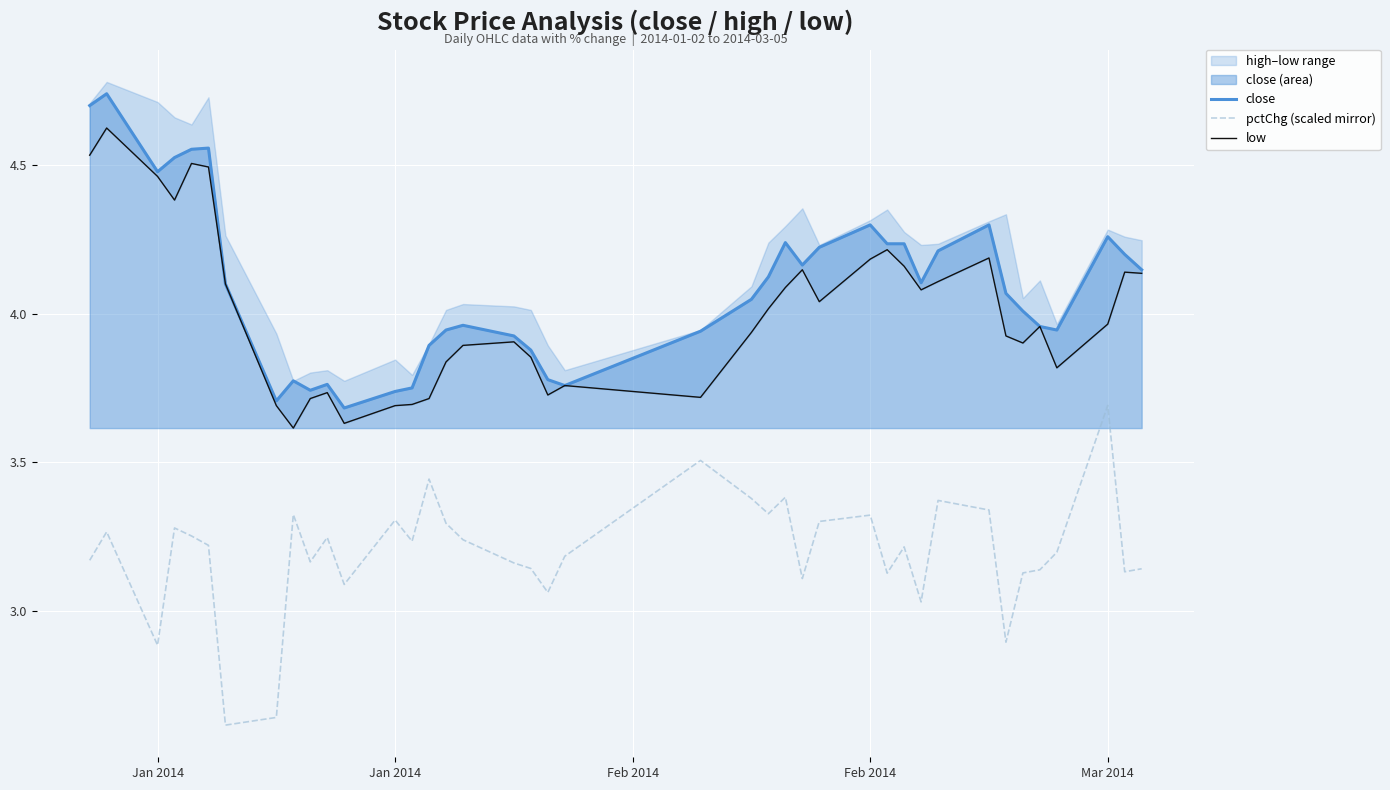

True or false: low and pctChg (scaled mirror) intersect in this chart.

False